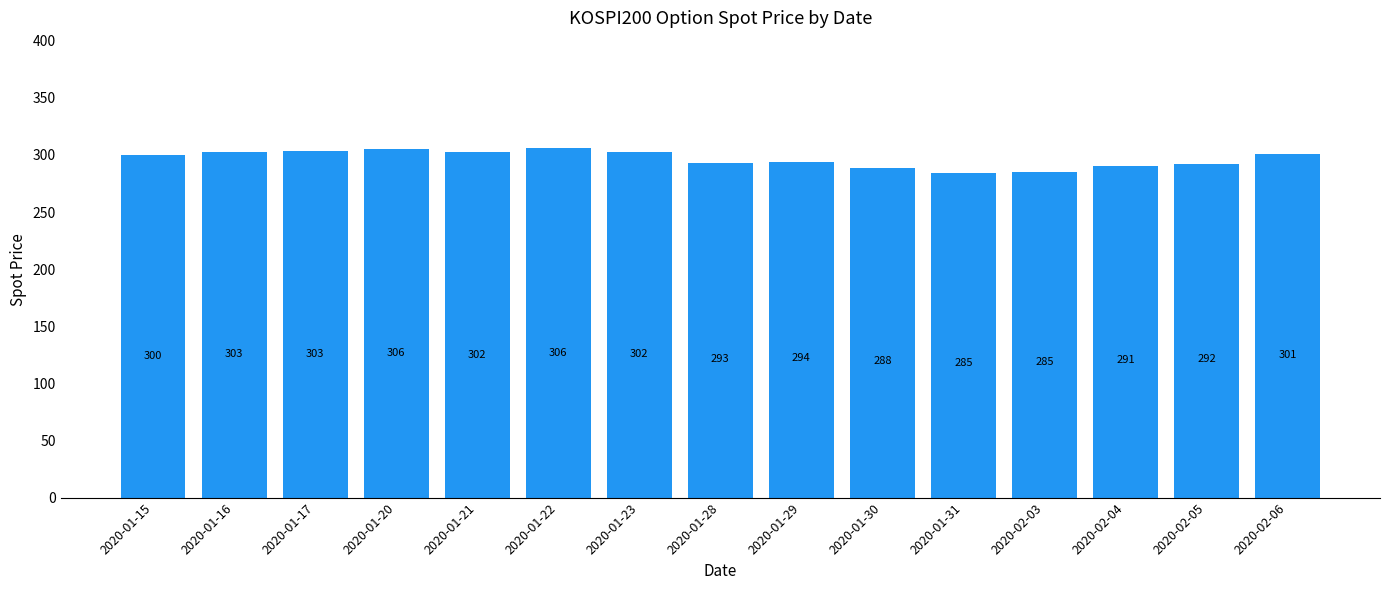

What is the label of the 13th bar from the left?

2020-02-04